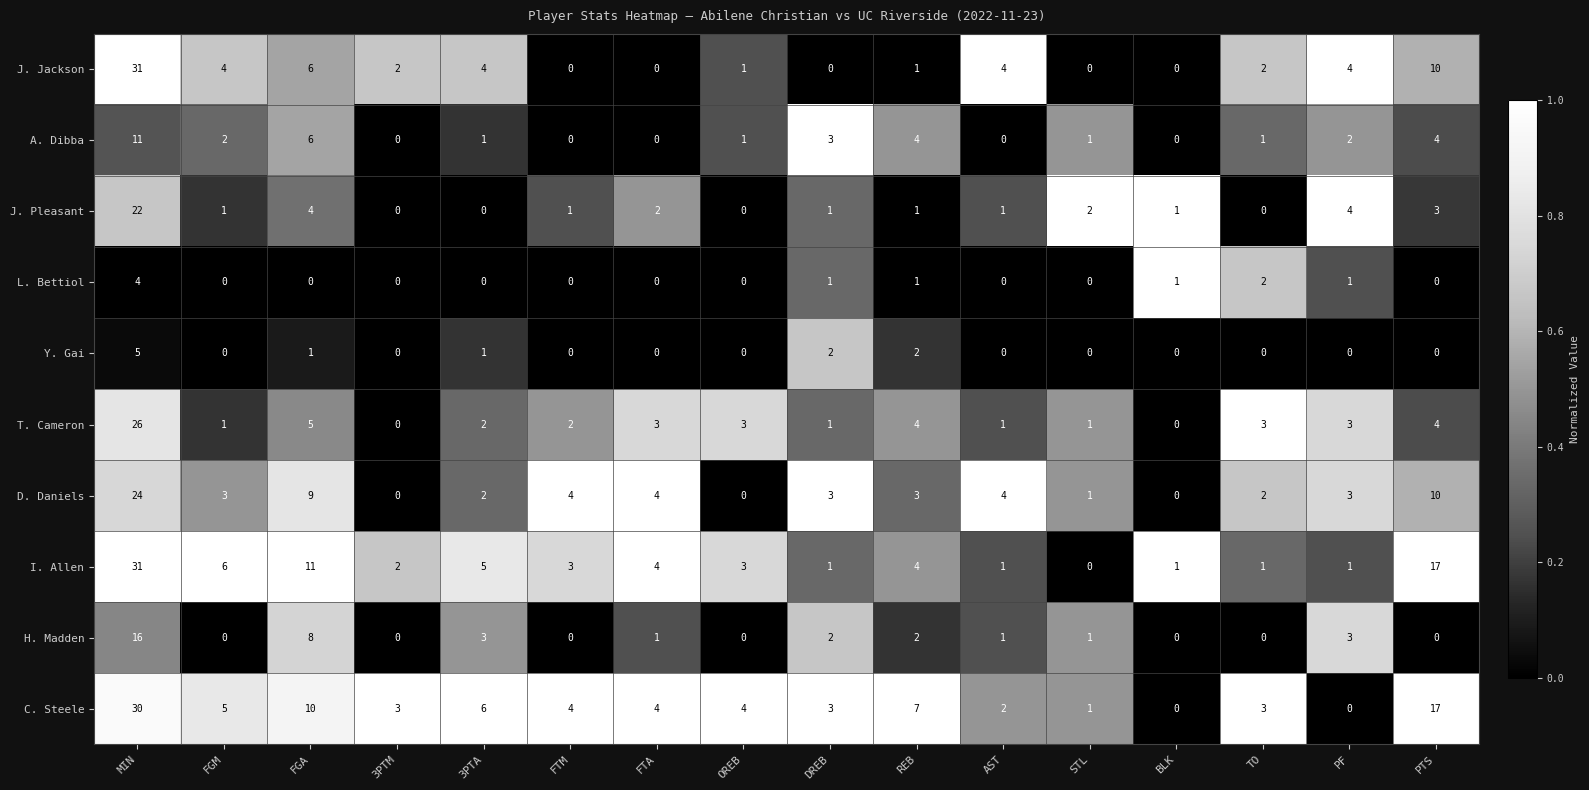

The value of J. Pleasant at FTM is 1. True or false?

True